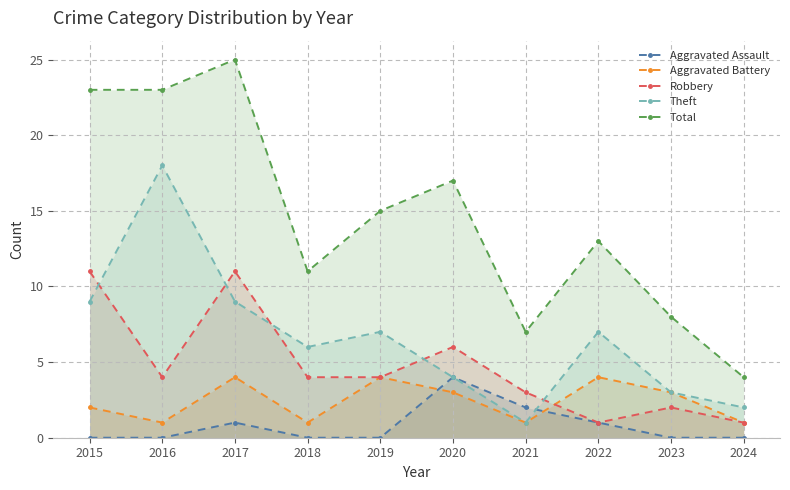

At which label does Aggravated Assault reach its peak?

2020